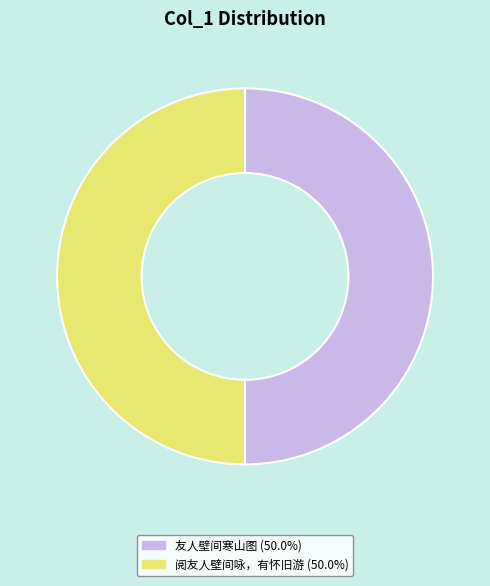

Is it true that 阅友人壁间咏，有怀旧游 is 45% of the pie?

False